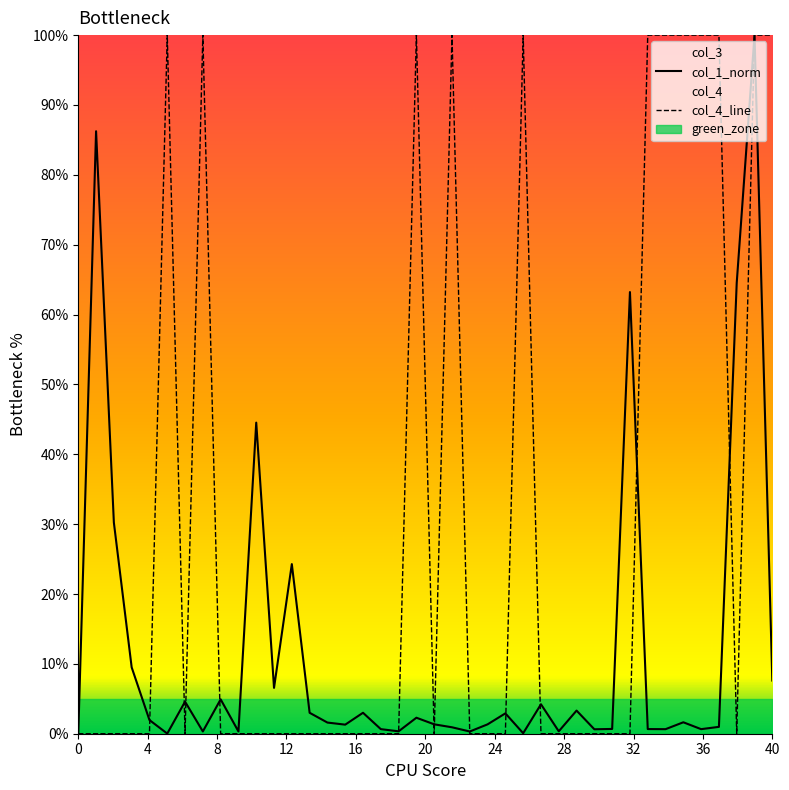

How many positive values are there?

12